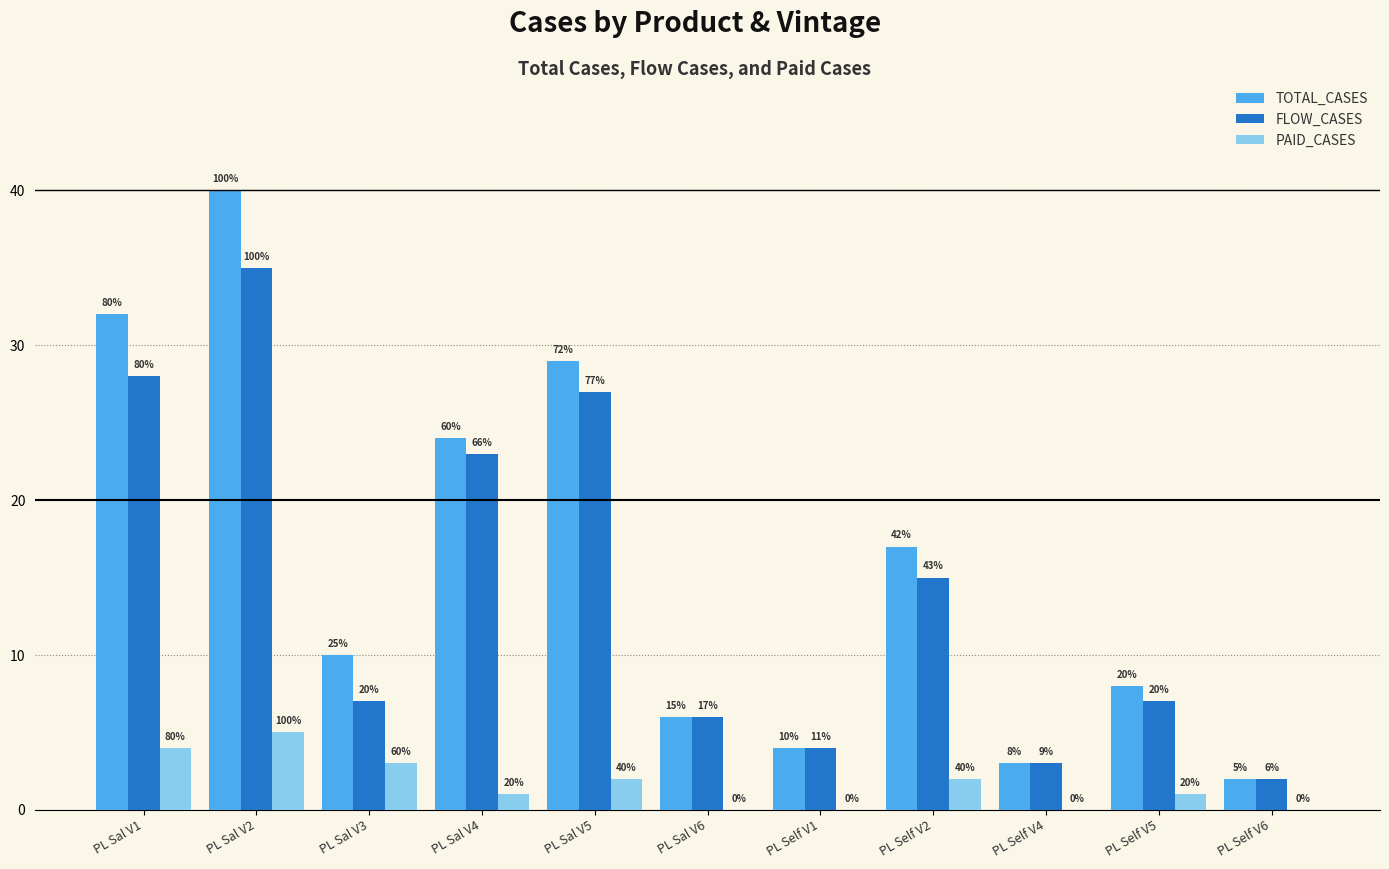

List the series in order of their peak value, highest first.

TOTAL_CASES, FLOW_CASES, PAID_CASES